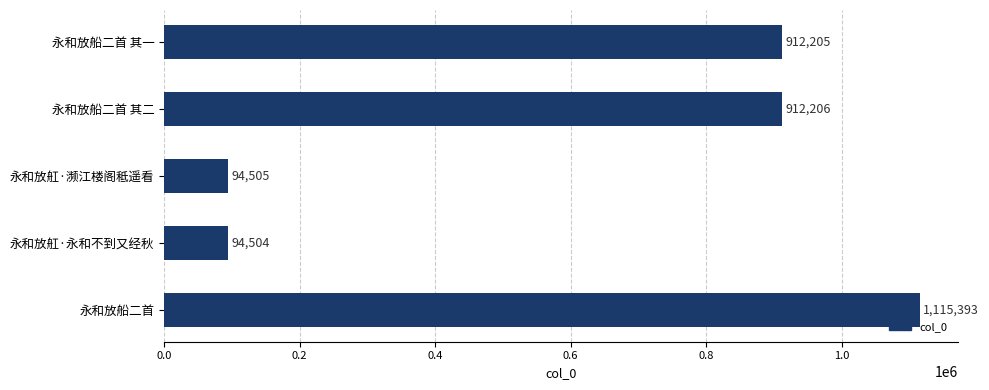

Approximately how many times larger is the value at 永和放船二首 其一 compared to 永和放舡·永和不到又经秋?

9.7